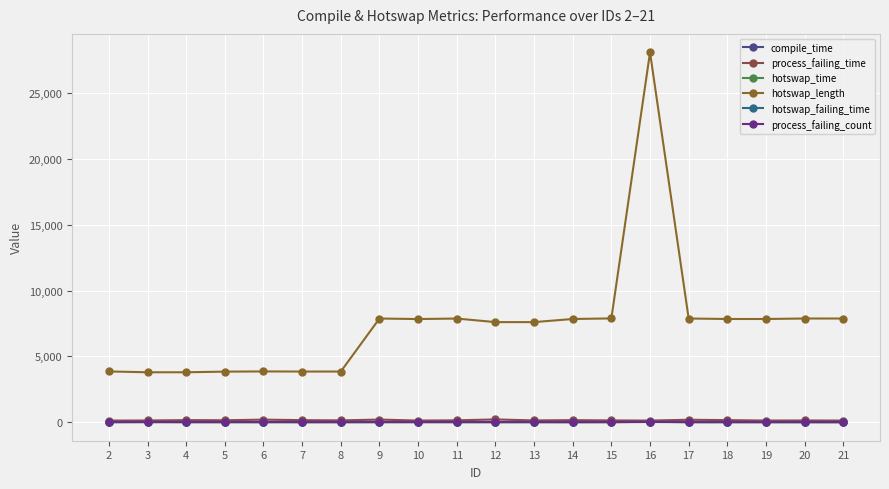

Between 16 and 21, which series saw the biggest shift?

hotswap_length